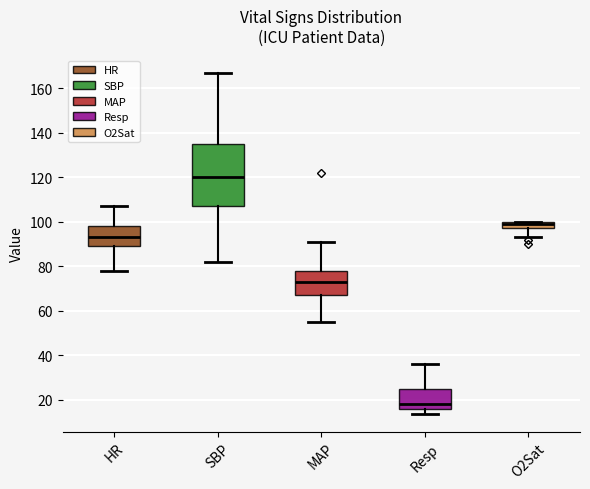

Which box's median line is the lowest?

Resp